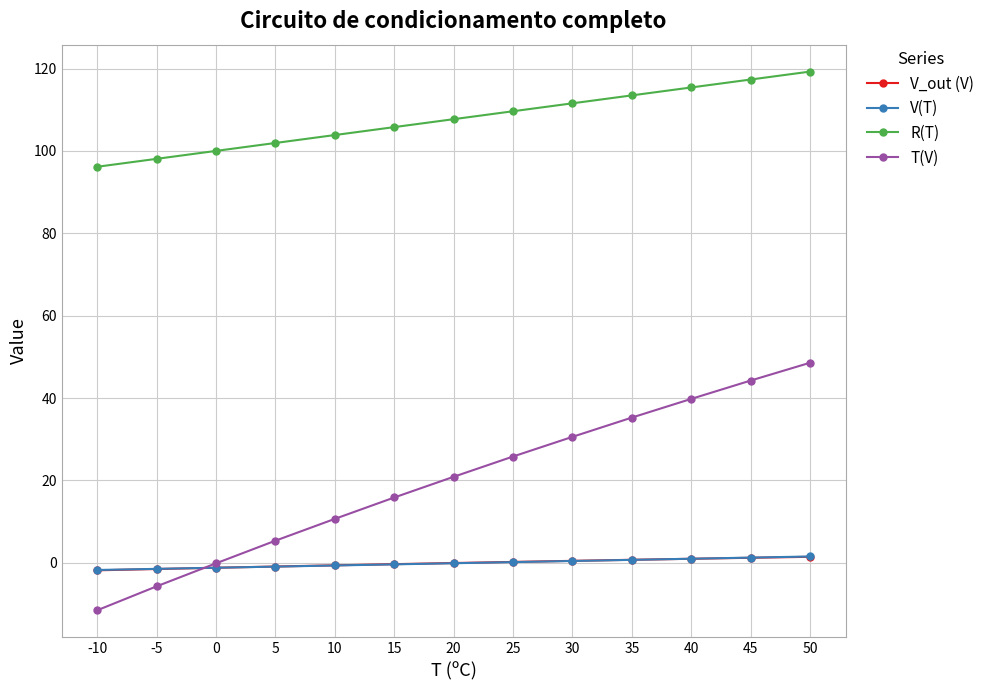

Does the chart display data point markers on the line(s)?

Yes